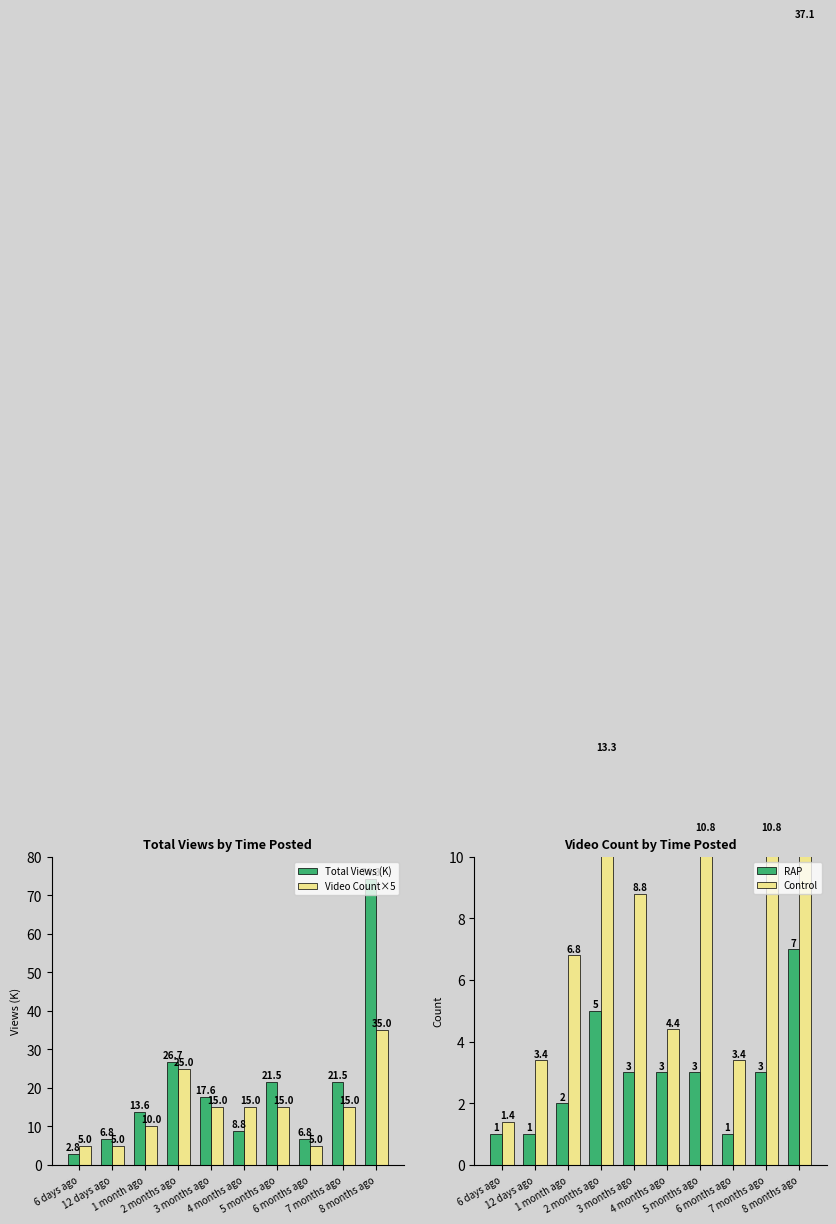

At which category is the sum across all series the highest?

8 months ago